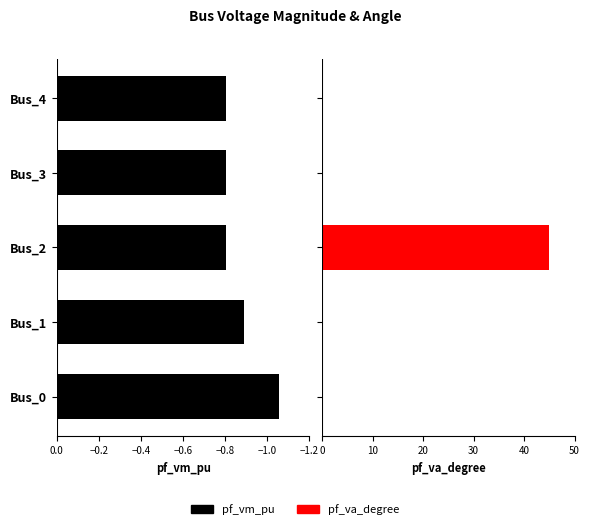

Rank the series by their maximum value, from highest to lowest.

pf_va_degree, pf_vm_pu